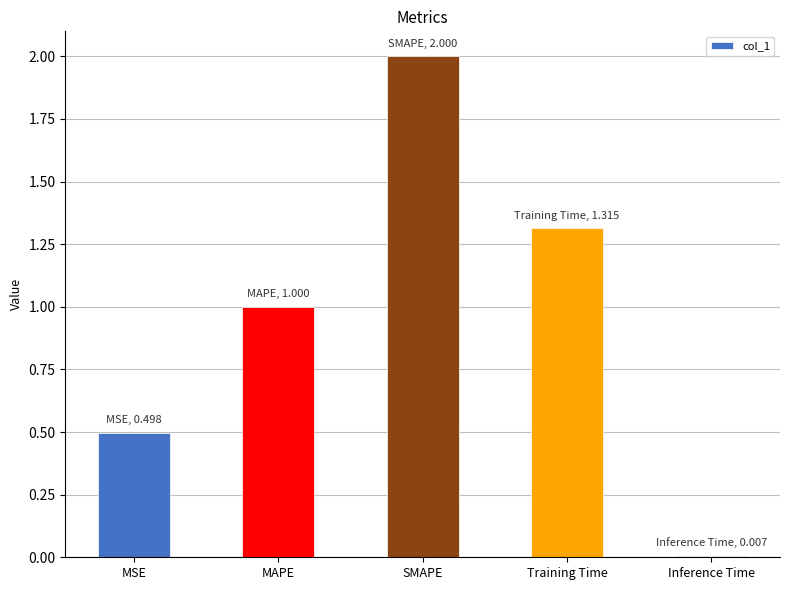

The chart shows a value of 1.6 at MAPE. True or false?

False